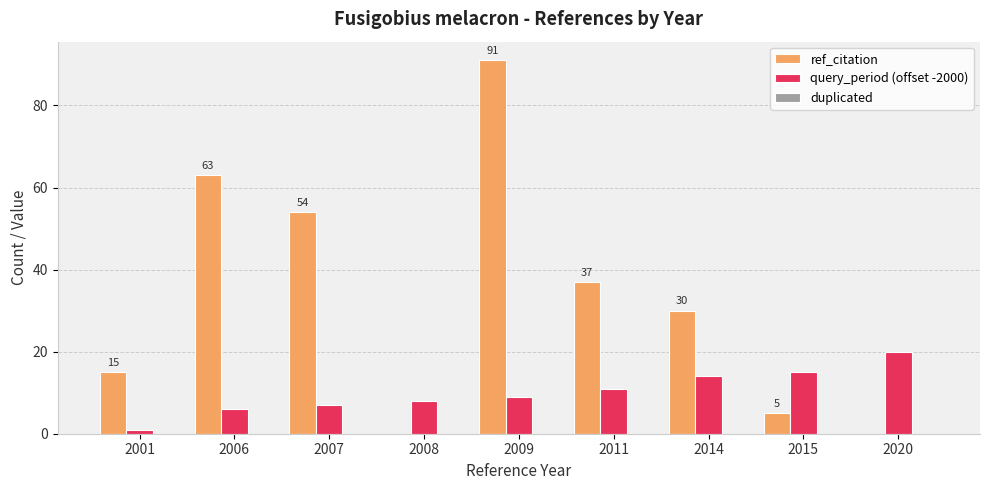

What is the difference between the ref_citation values at 2009 and 2020?

91